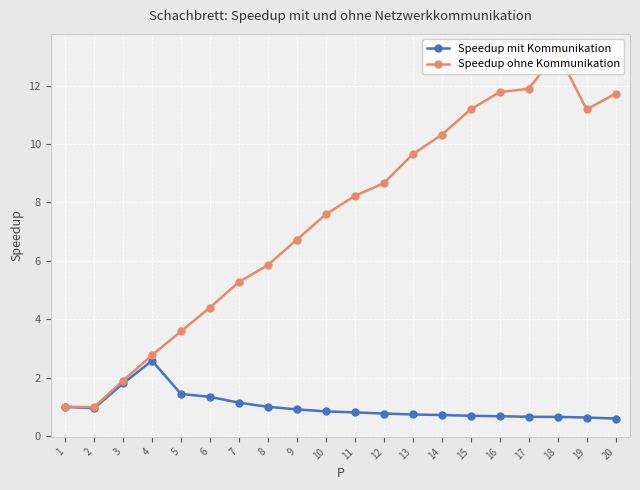

True or false: Speedup ohne Kommunikation has more than 2 interior local peaks.

False